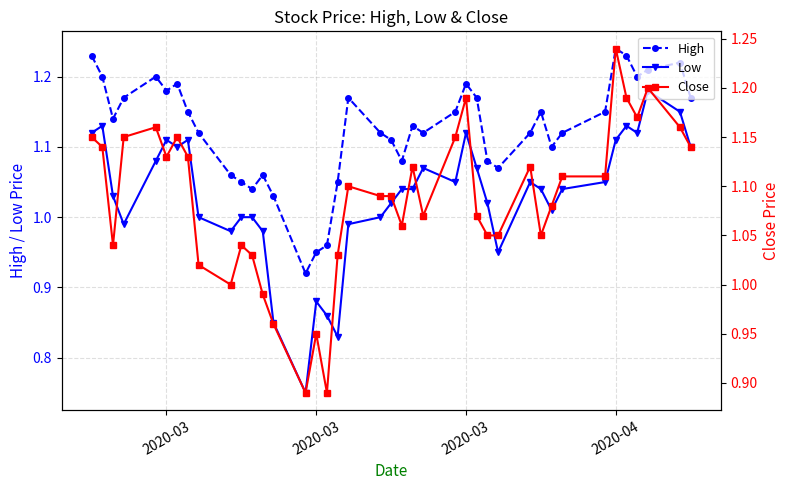

Which series has the largest range (max minus min)?

Low